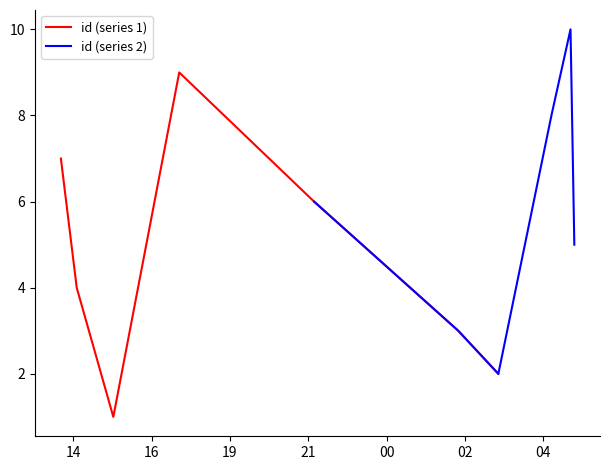

Rank the categories by value from highest to lowest.

2019-05-19T05:38:31, 2019-05-18T17:38:39, 2019-05-19T05:03:23, 2019-05-18T14:00:56, 2019-05-18T21:46:47, 2019-05-19T05:45:32, 2019-05-18T14:30:04, 2019-05-19T02:12:02, 2019-05-19T03:25:45, 2019-05-18T15:37:23